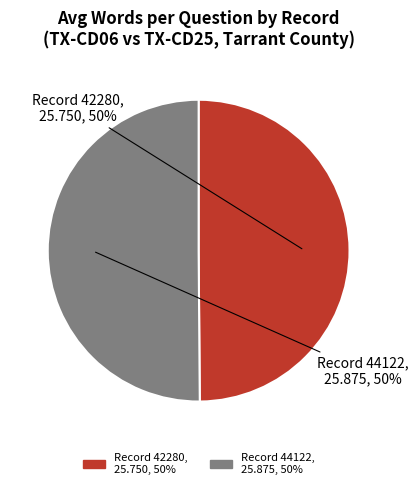

Which category has the smallest portion of the pie?

42280